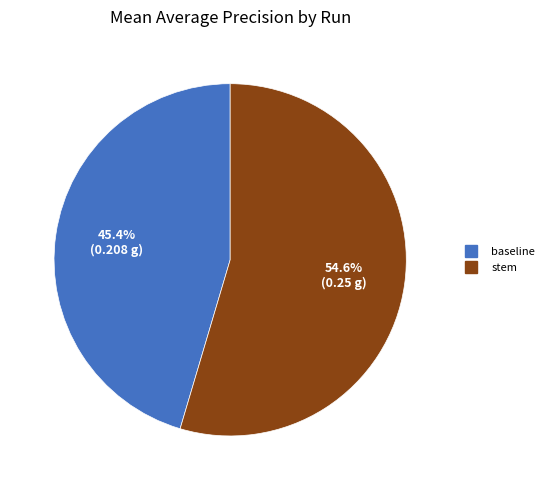

To the nearest percent, what is the average slice percentage?

50%